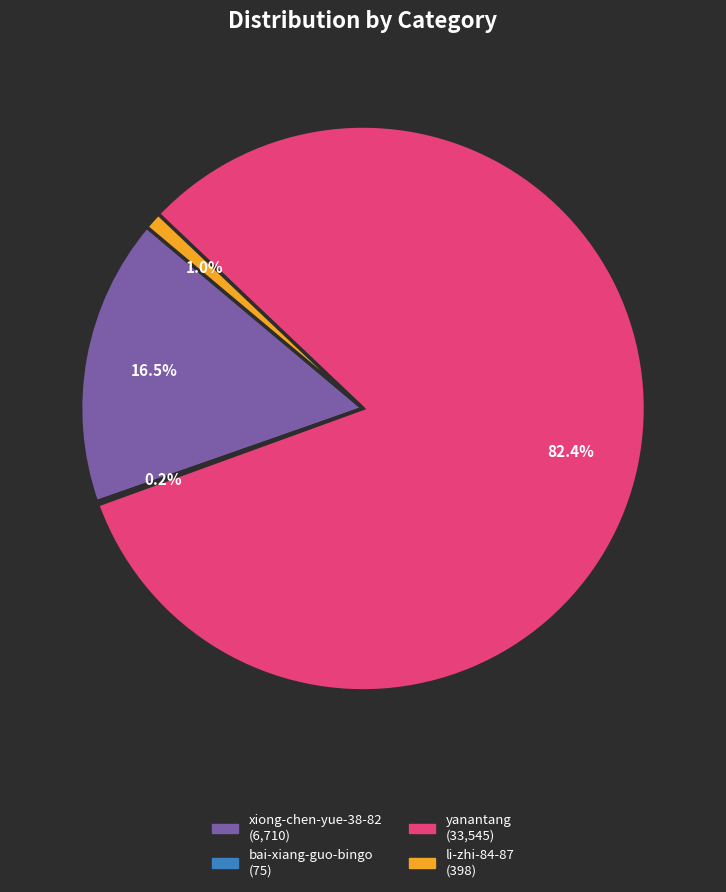

Which category accounts for the majority?

yanantang